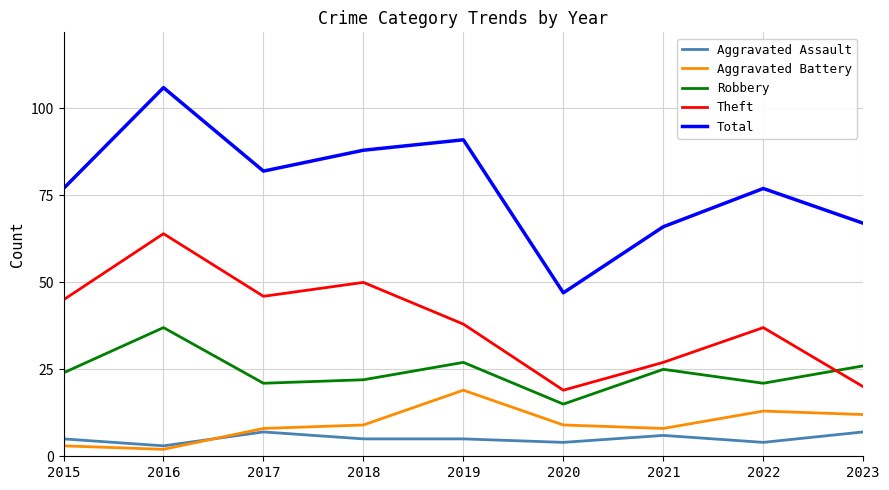

Which series has the widest spread of values?

Total